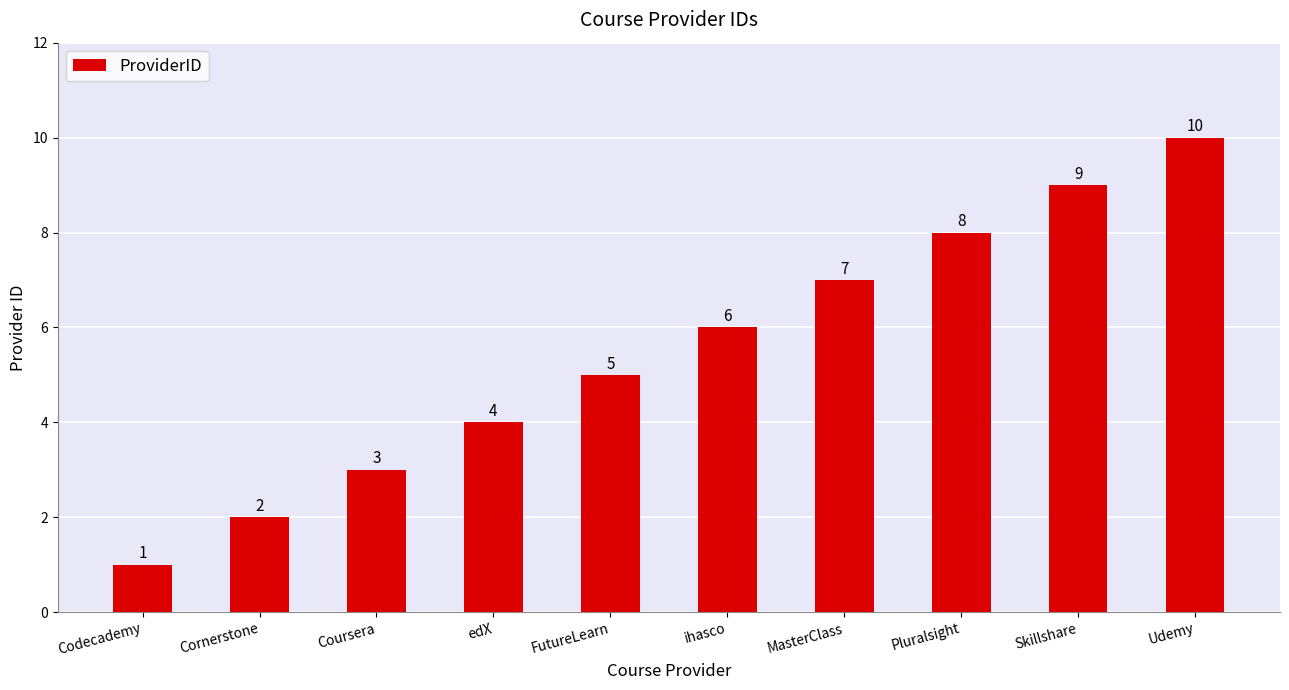

What is the label of the 8th bar from the right?

Coursera